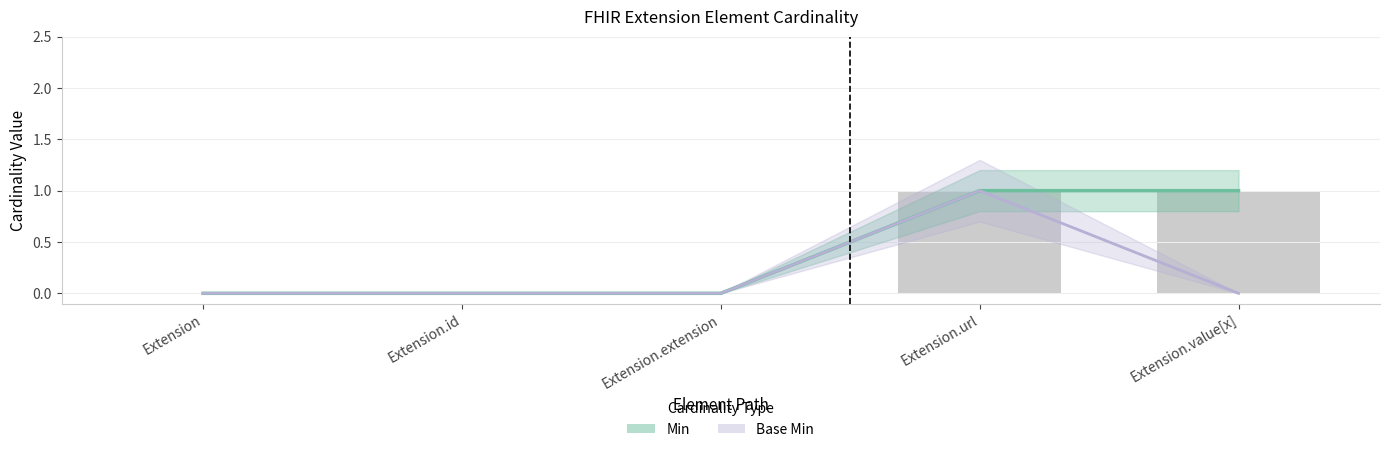

At which category does the chart reach its minimum across all series?

Extension